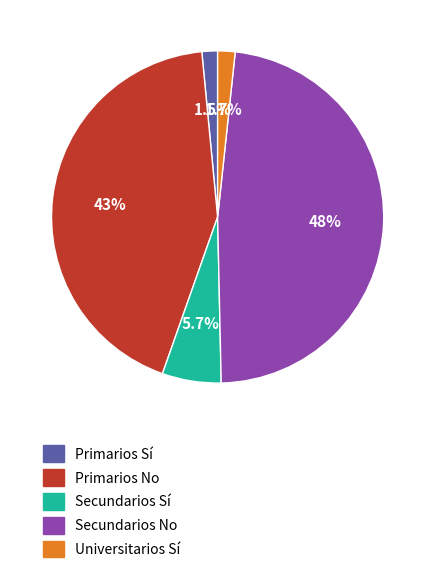

Does Secundarios Sí represent more than half of the total?

No